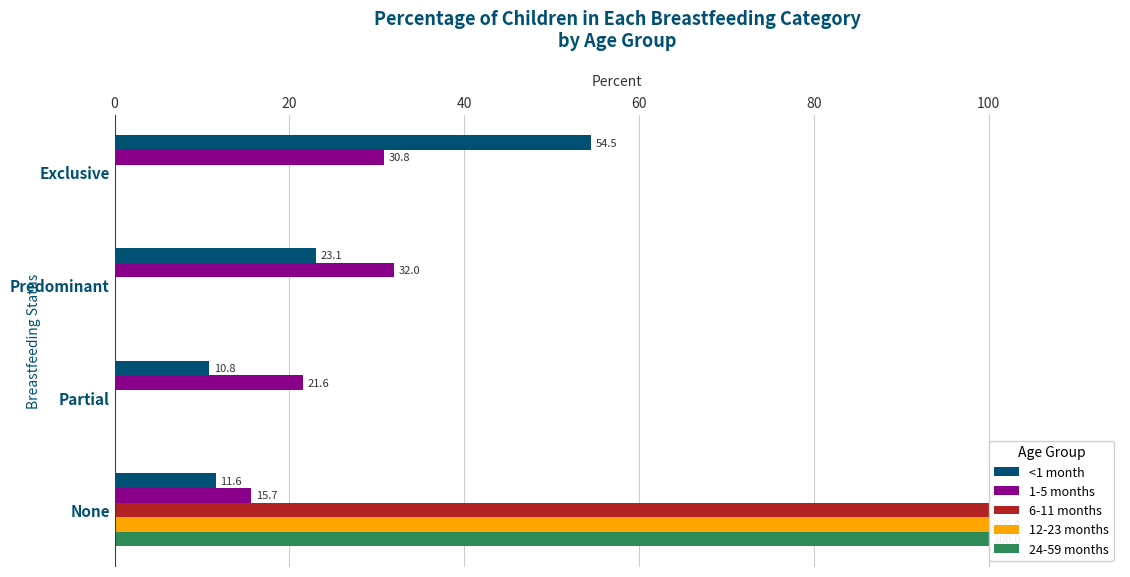

What is the total value across all series at Partial?

32.4